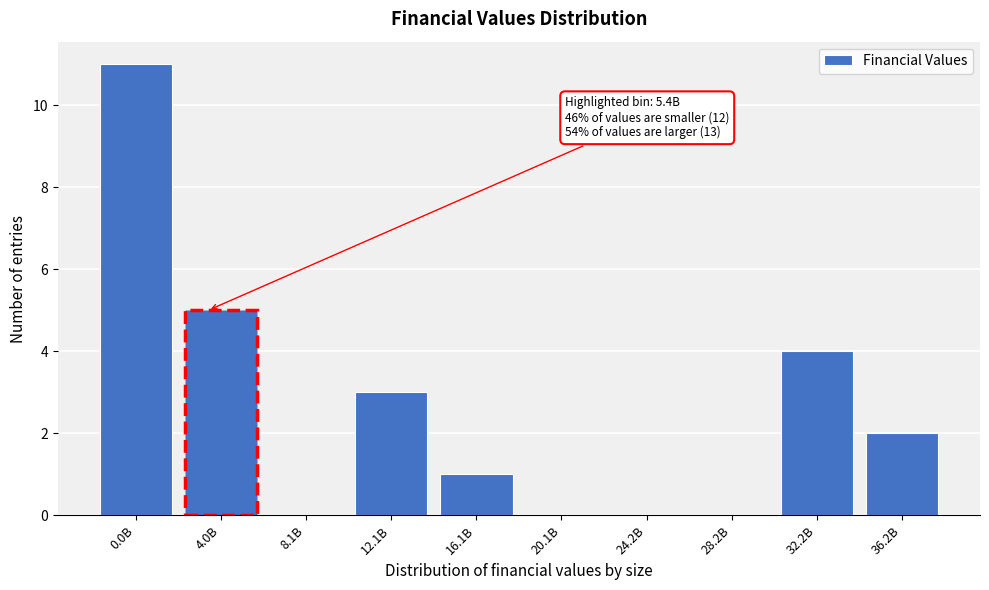

Reading right to left, extract all data points from this chart.

36.2B=2	32.2B=4	28.2B=0	24.2B=0	20.1B=0	16.1B=1	12.1B=3	8.1B=0	4.0B=5	0.0B=11